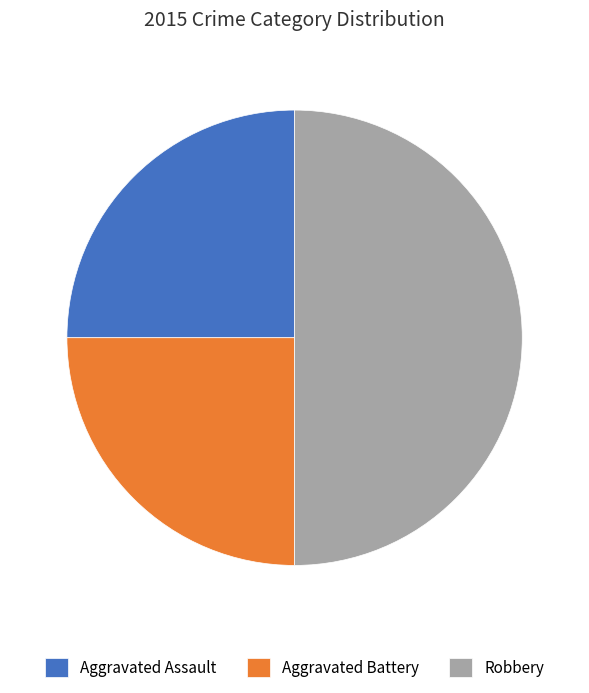

Which category has the biggest portion of the pie?

Robbery